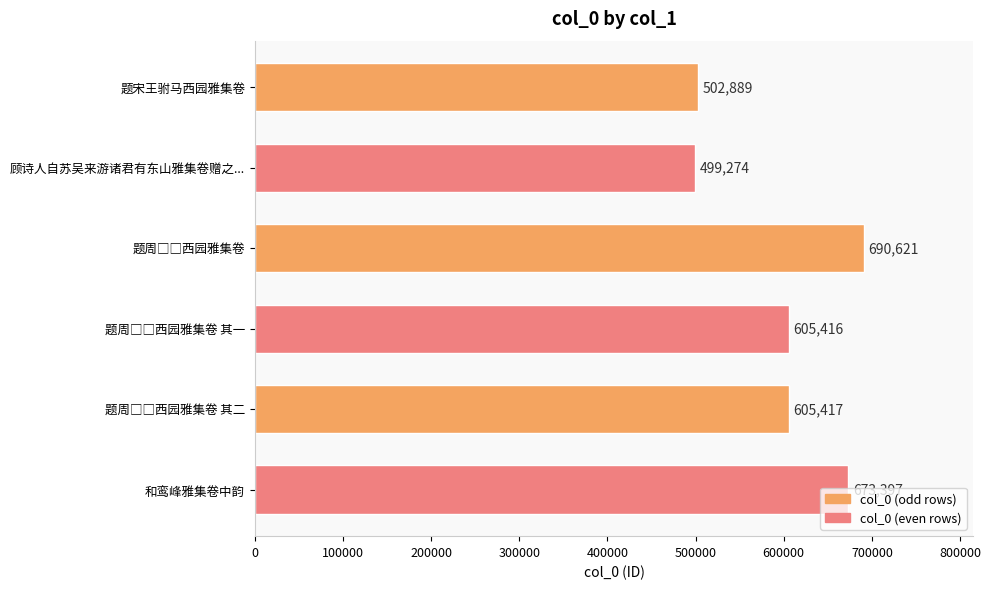

How many categories are shown in the chart?

6